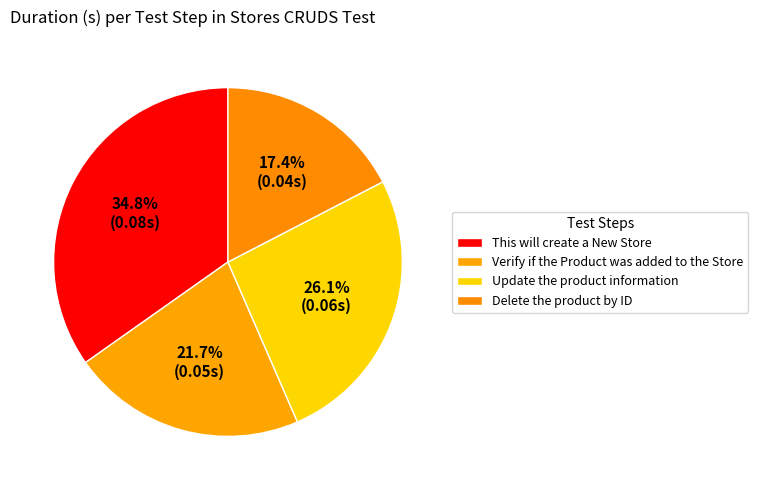

What percentage is NOT represented by This will create a New Store?

65.2%